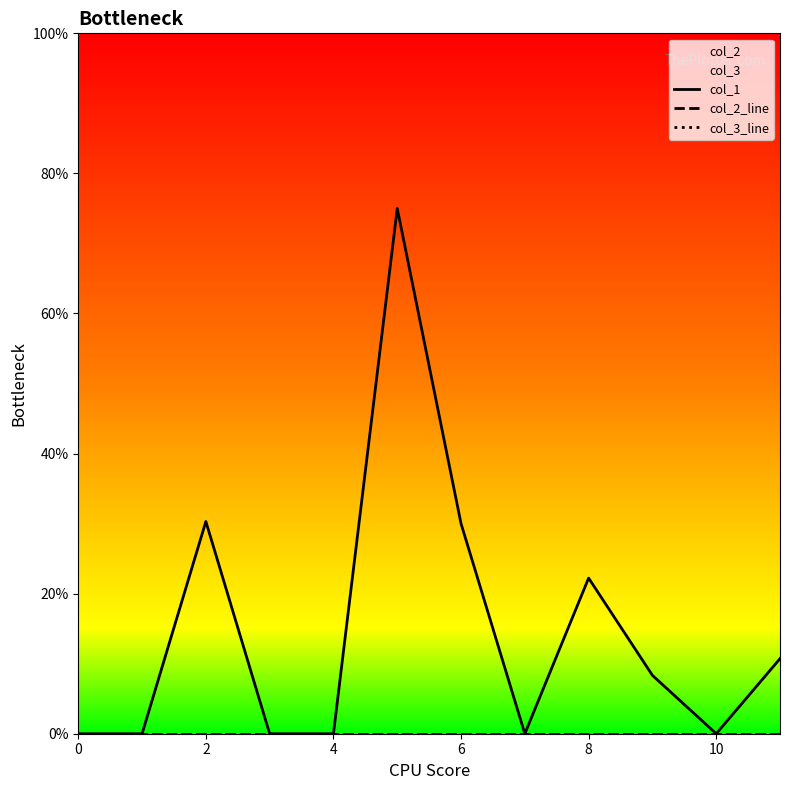

Which series has the largest total across all categories?

col_1